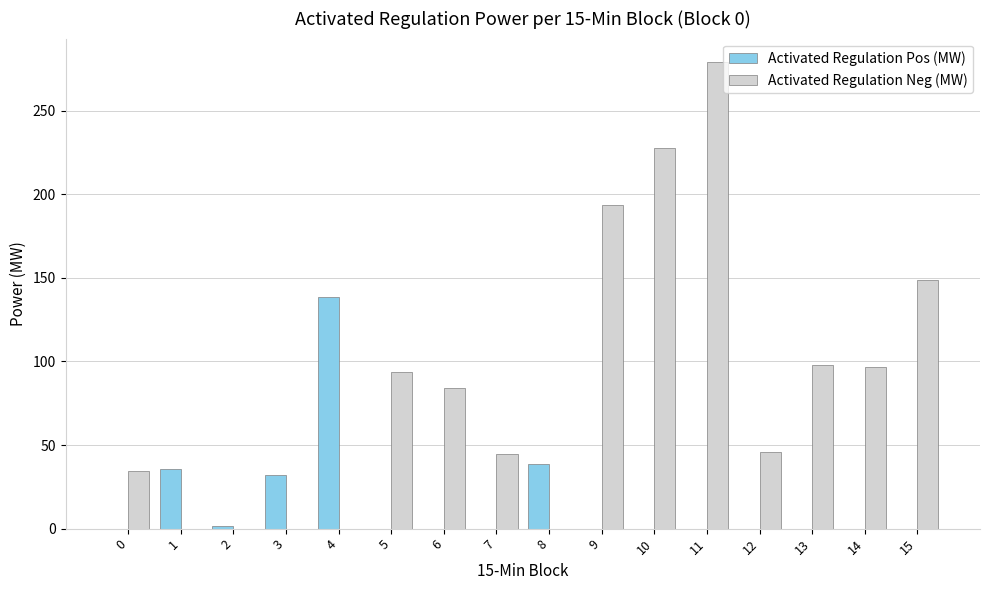

Is the value of Activated Regulation Pos (MW) at 4 greater than the value of Activated Regulation Neg (MW) at 13?

Yes